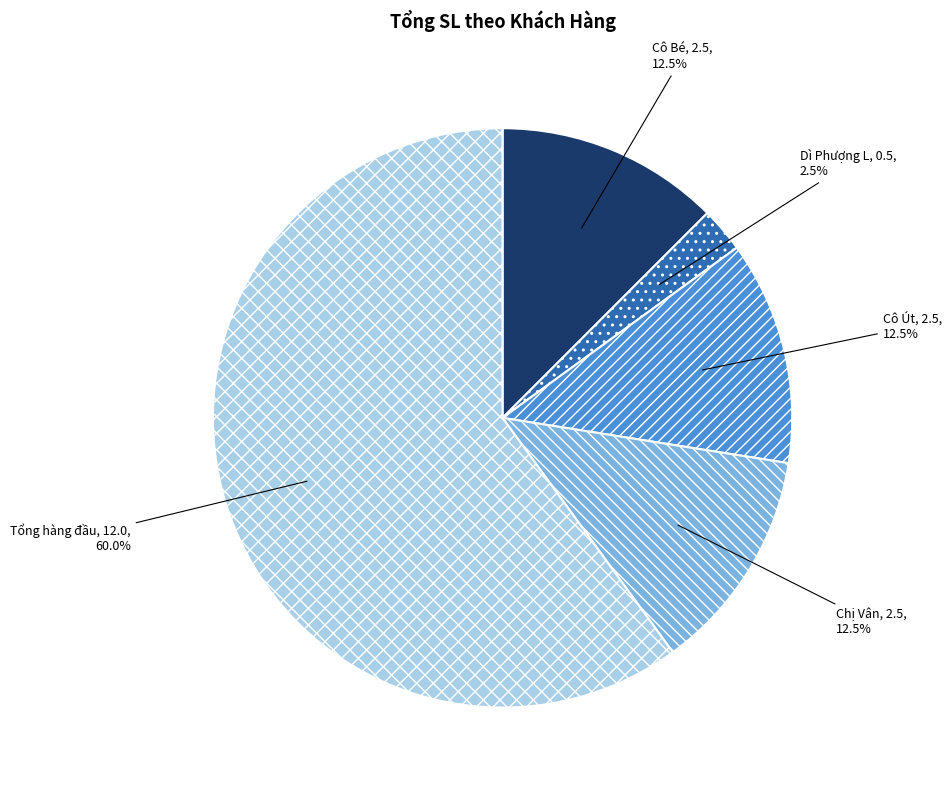

Does any single category account for the majority?

Yes